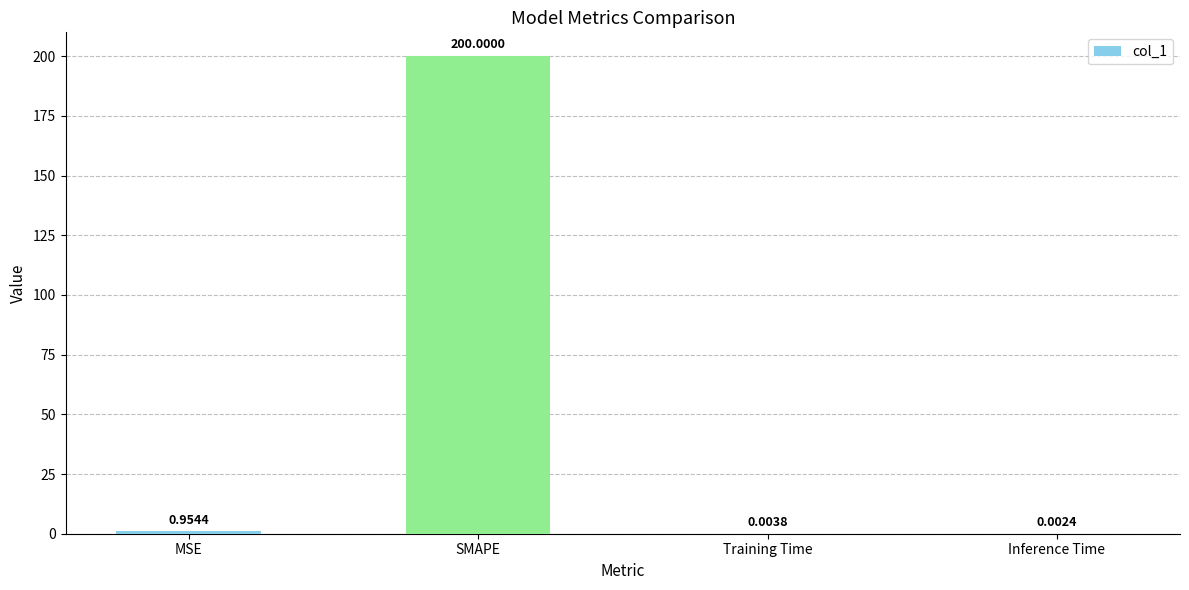

What is the sum of all values?

201.0